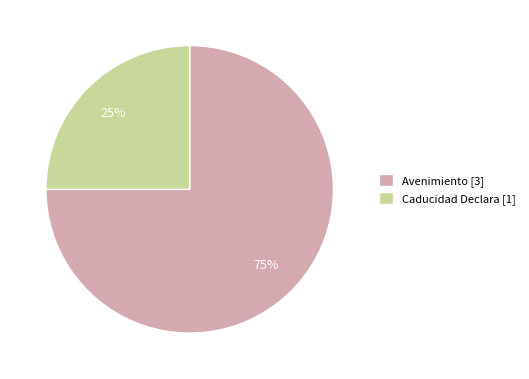

True or false: Avenimiento accounts for 75% of the total.

True